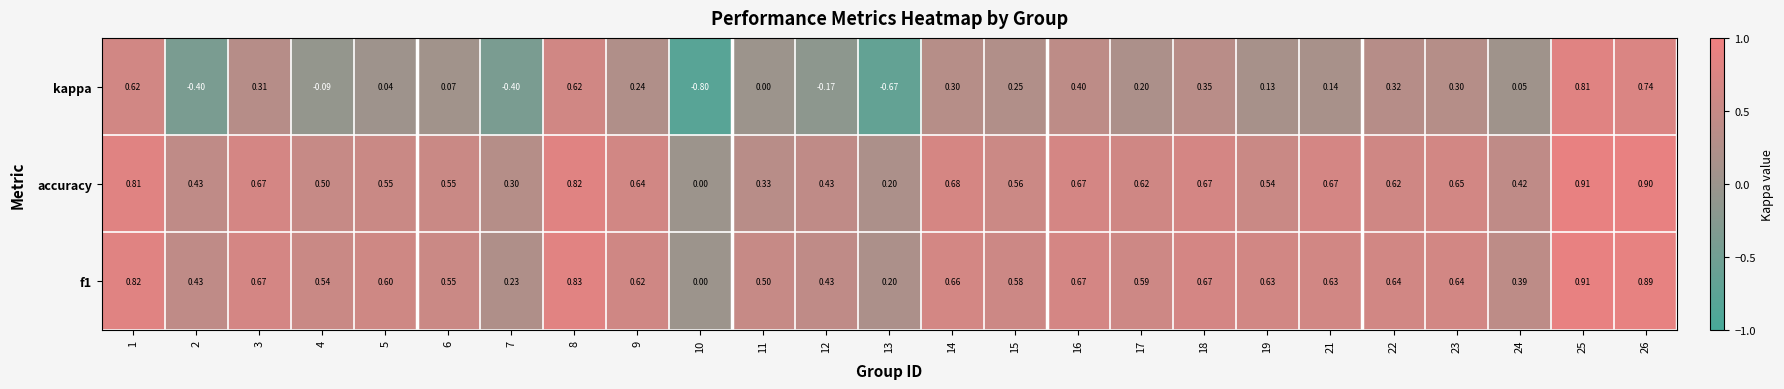

Is the value of f1 at 12 greater than the value of accuracy at 24?

Yes